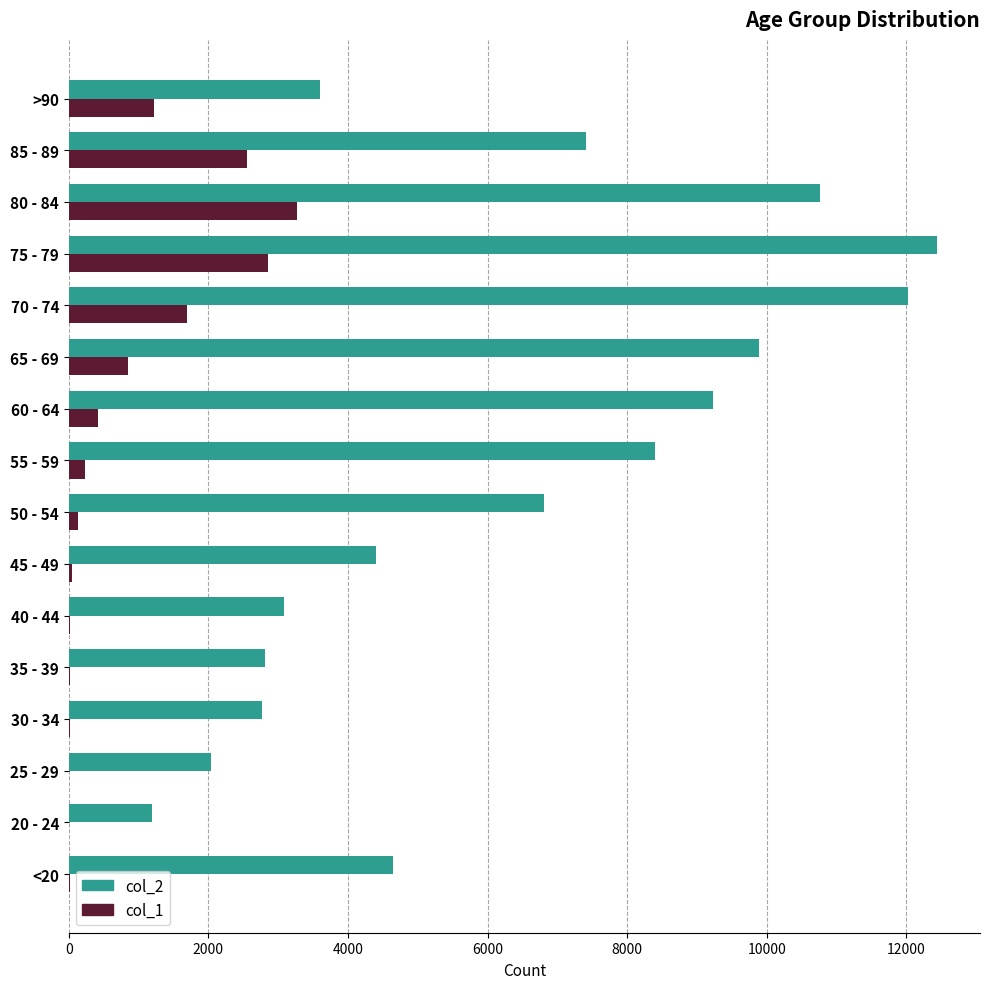

At which category is the sum across all series the highest?

75 - 79